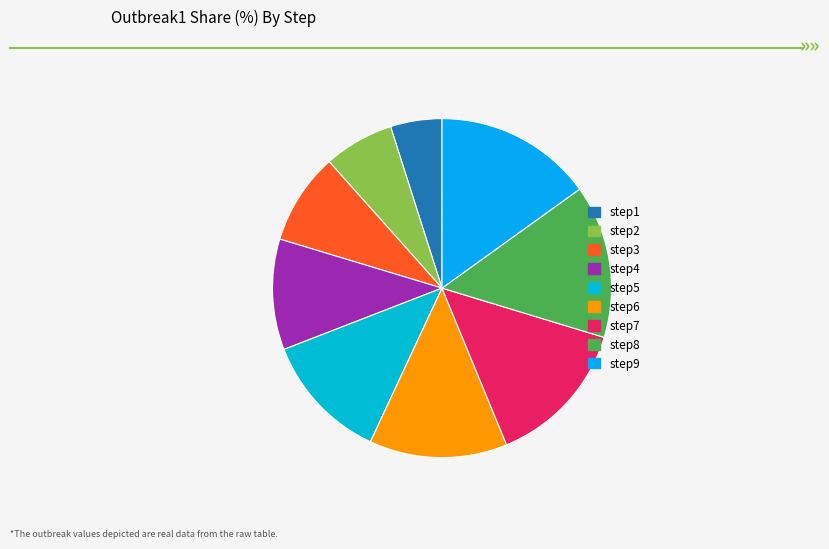

How many slices are in this pie chart?

9